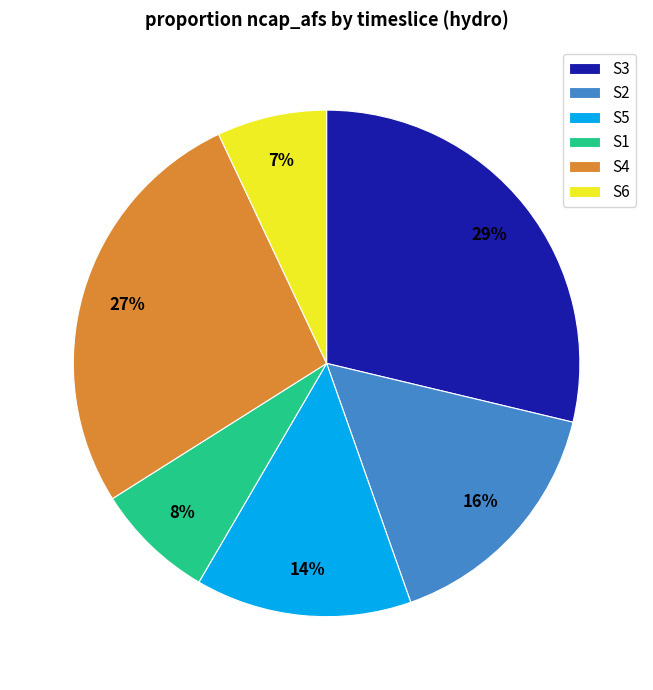

Is it true that S1 is 8% of the pie?

True